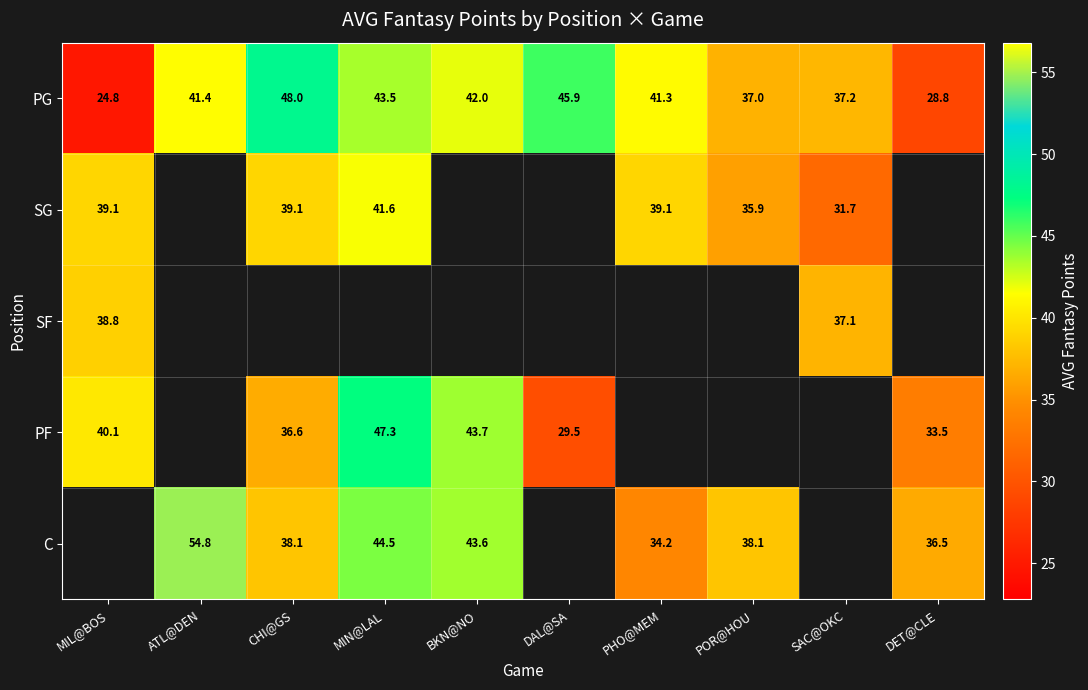

The value of SG at MIL@BOS is 63.4. True or false?

False